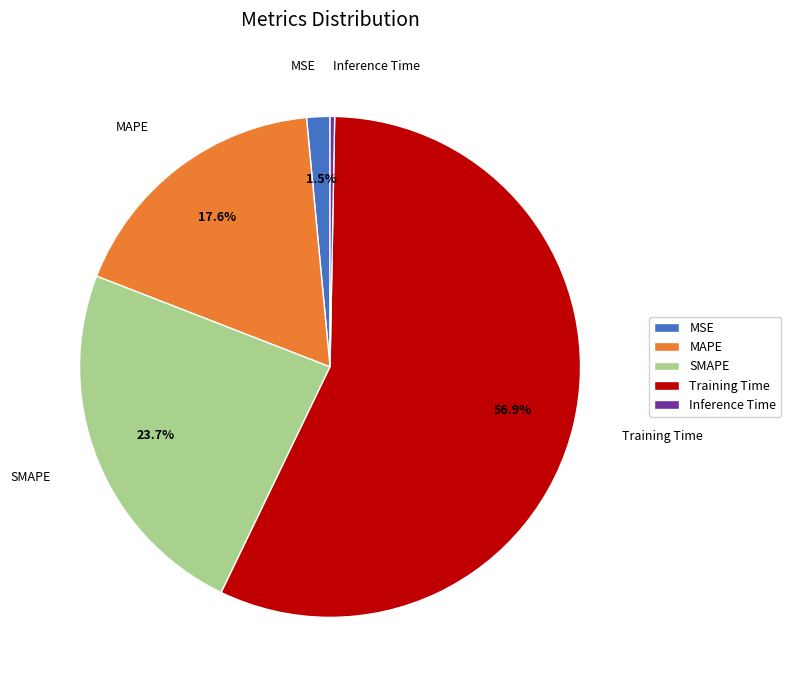

Is Inference Time the majority of the pie?

No